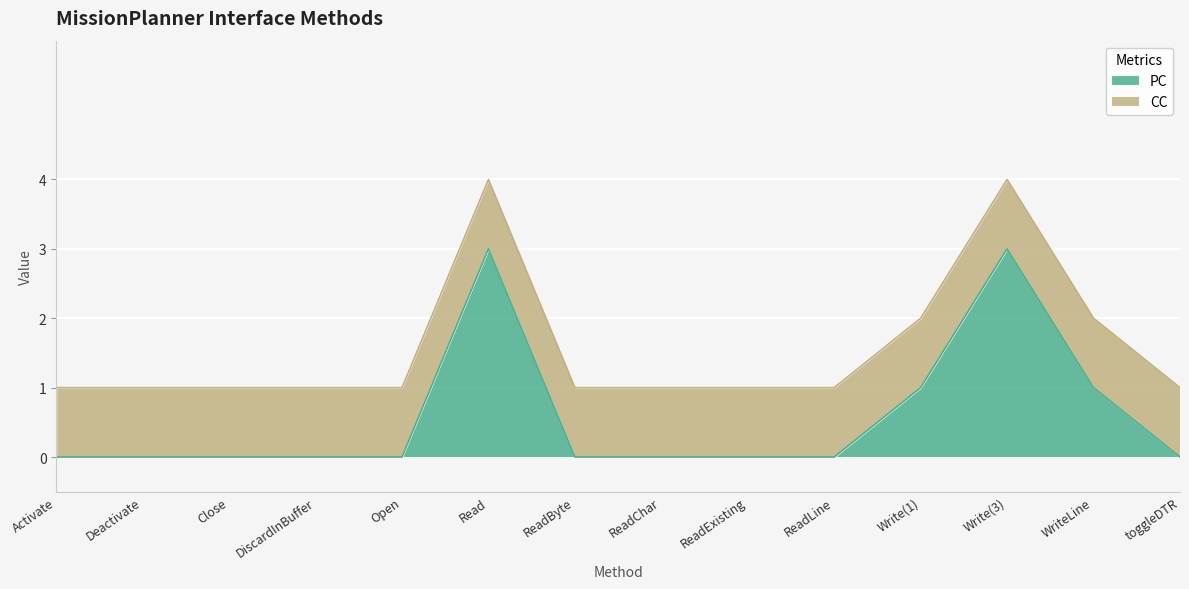

Rank the categories by value from lowest to highest.

Activate, Deactivate, Close, DiscardInBuffer, Open, ReadByte, ReadChar, ReadExisting, ReadLine, toggleDTR, Write(1), WriteLine, Read, Write(3)